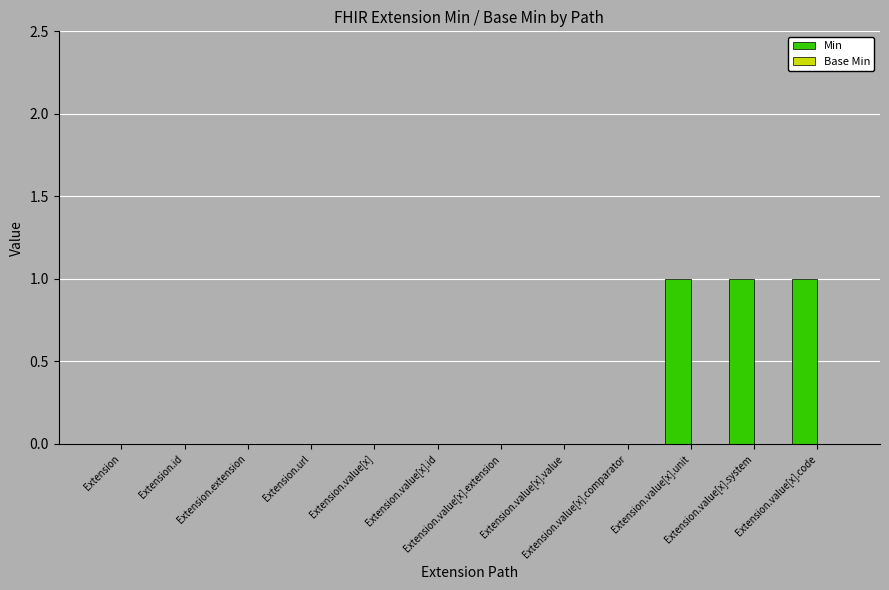

Are the bars horizontal?

No